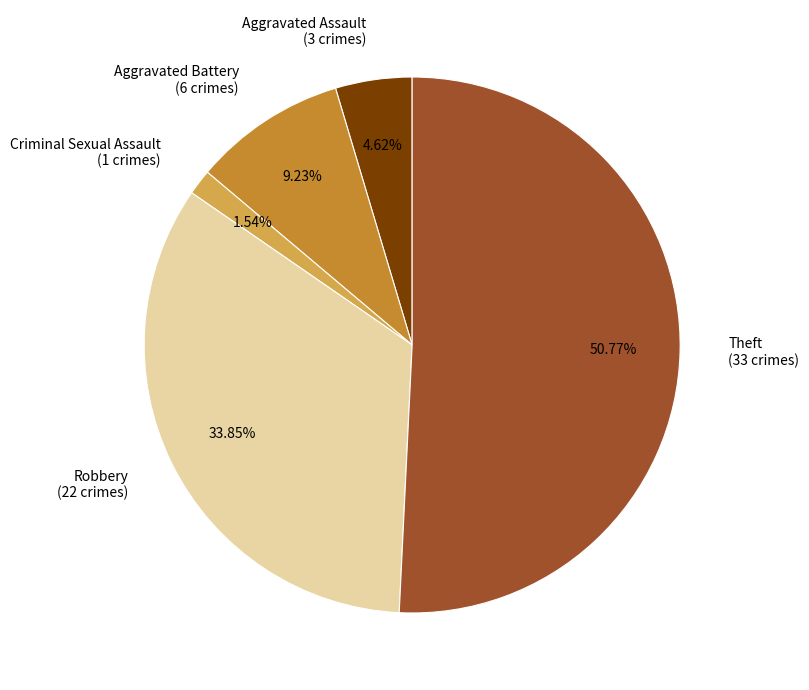

How many segments does this pie chart have?

5